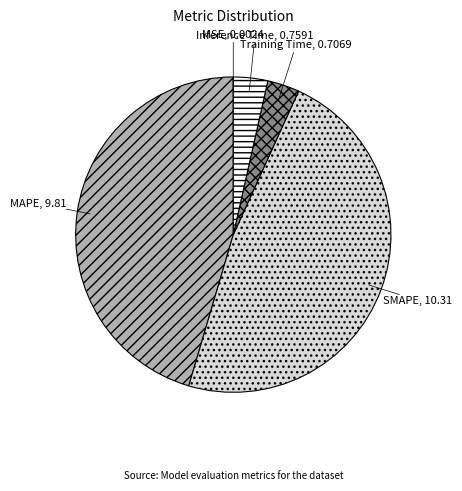

Do Inference Time and SMAPE together represent more than half of the pie?

Yes